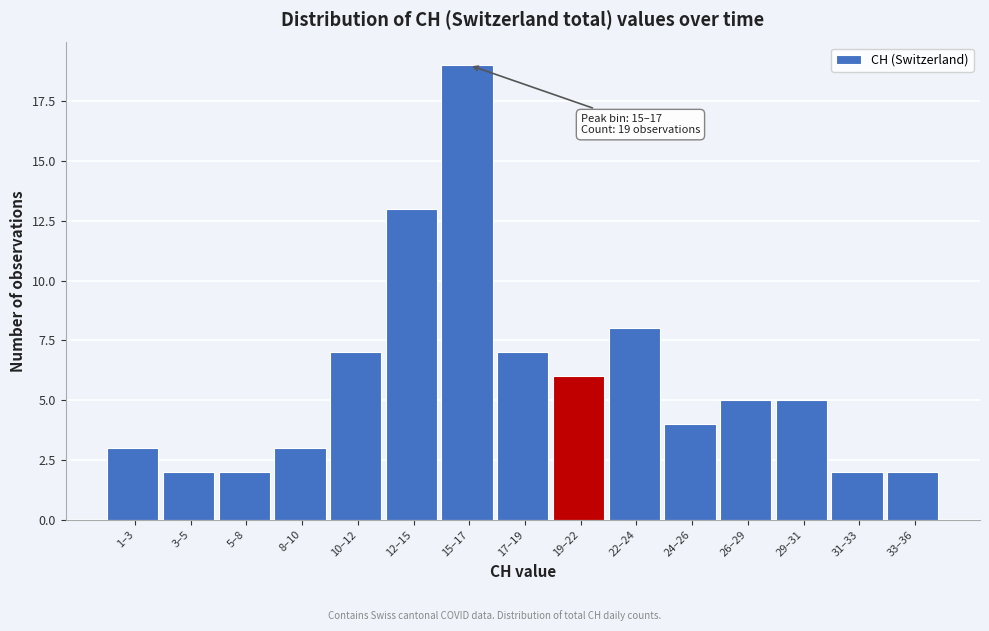

Reading right to left, list all the values displayed in this chart.

2	2	5	5	4	8	6	7	19	13	7	3	2	2	3